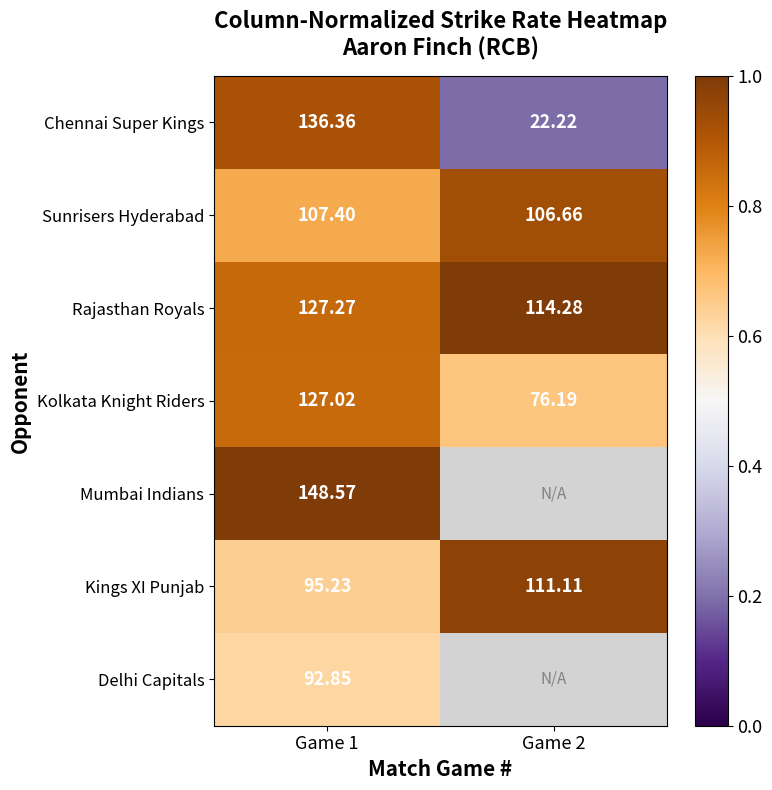

True or false: Delhi Capitals has a value of 0.2 at Game 1.

False